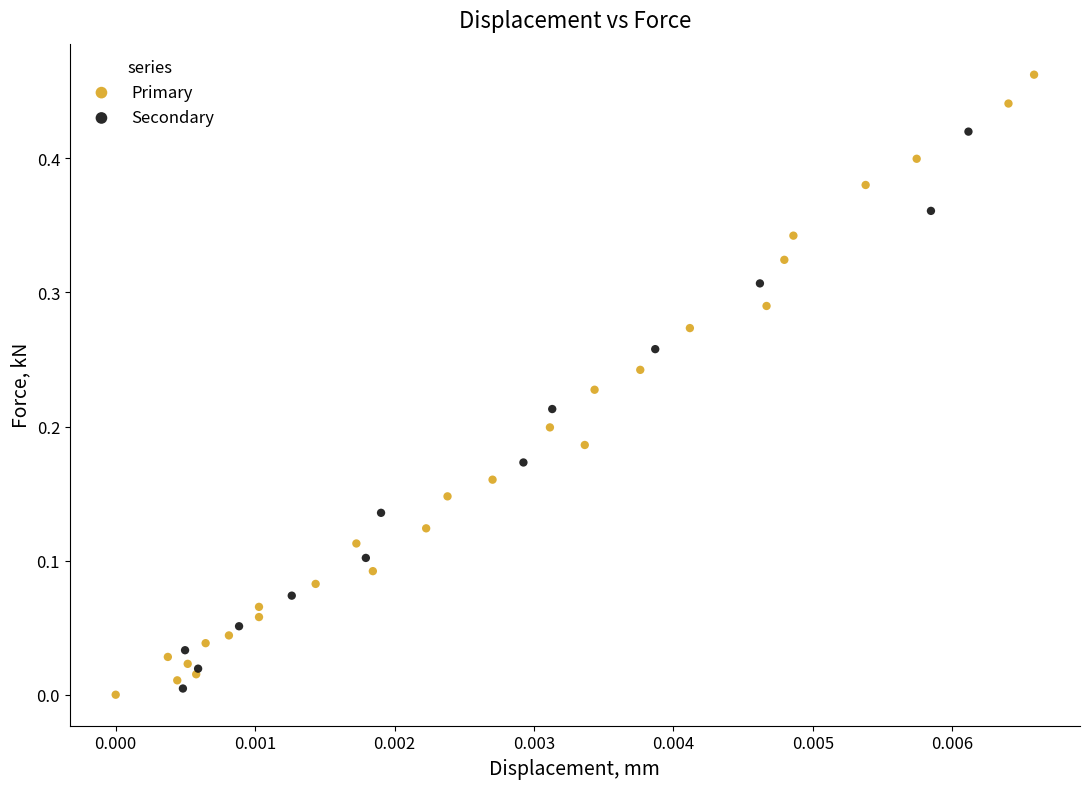

Which series has the widest spread of Y values?

Primary